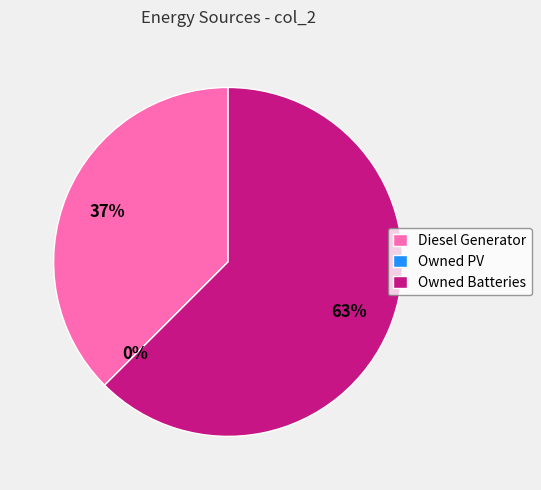

What percentage do Owned Batteries and Owned PV together represent?

62.5%